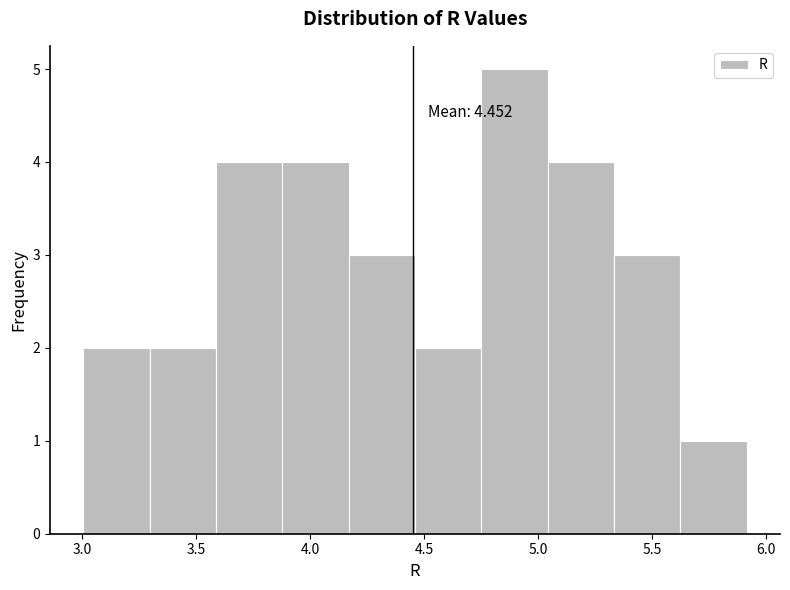

Which range on the x-axis has the tallest bar?

4.75 to 5.05